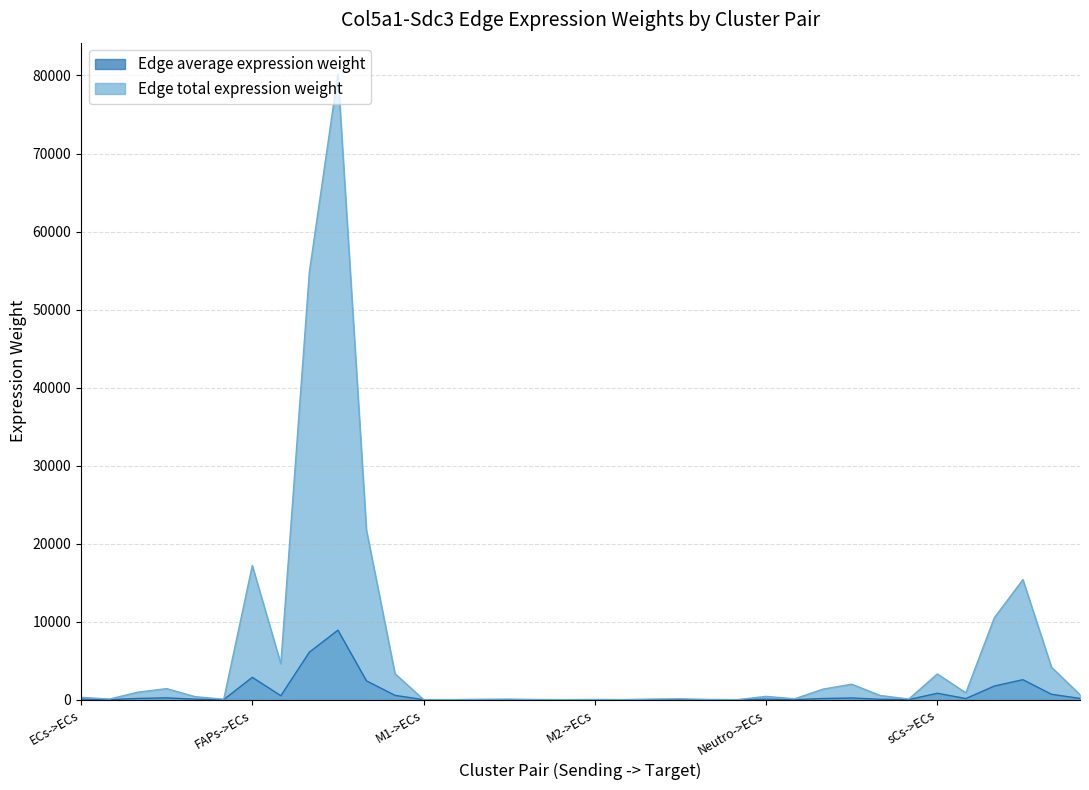

Between sCs->M1 and sCs->M2, which is larger?

sCs->M2